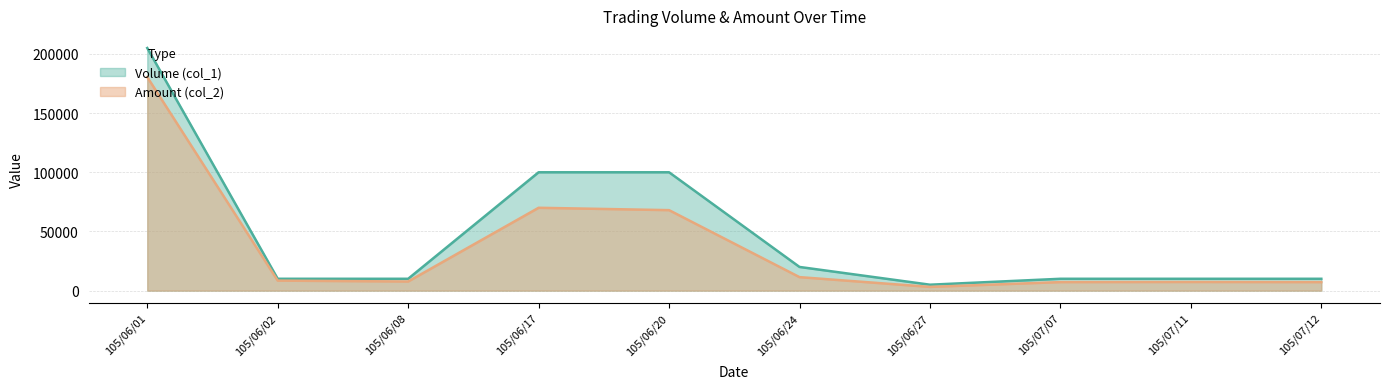

Rank the series by their average value, from highest to lowest.

Volume (col_1), Amount (col_2)